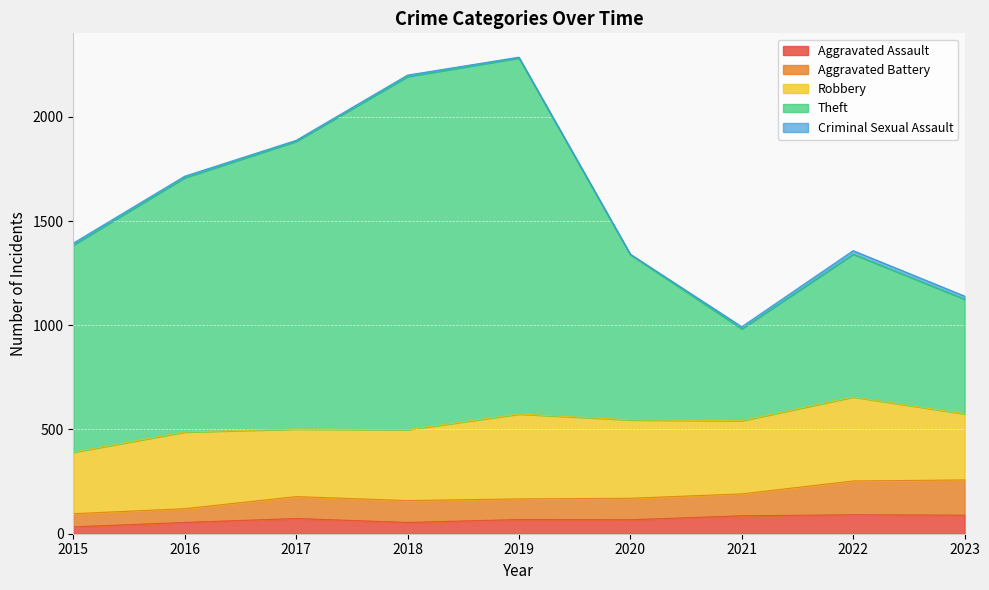

What is the maximum value shown in the chart?

2282